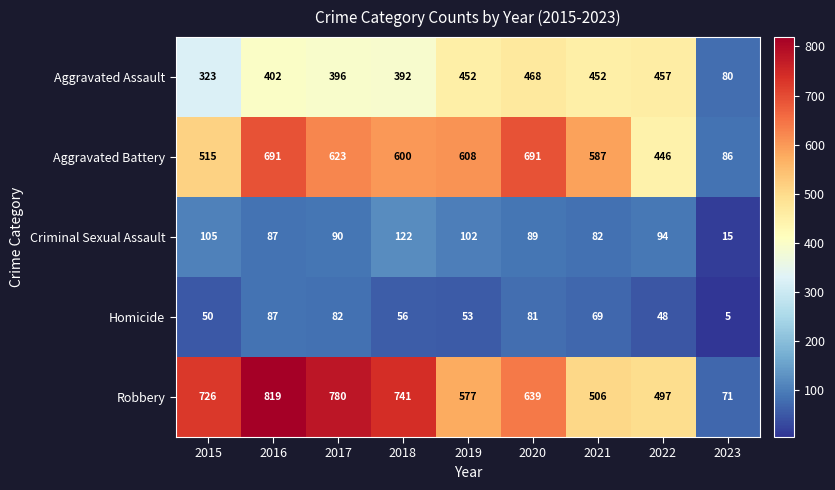

What is the difference between the maximum and second lowest values in the Robbery series?

322